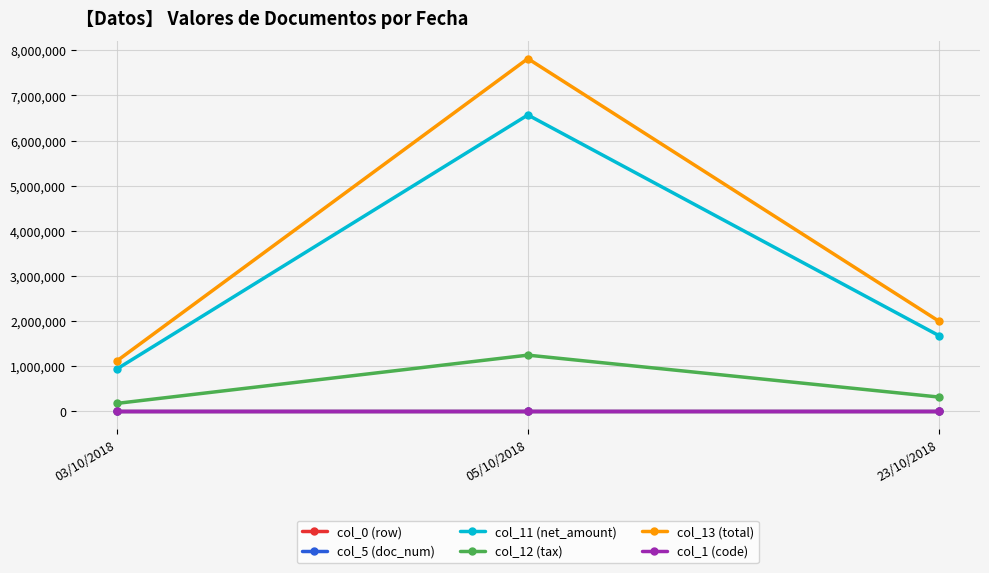

Which series has the widest spread of values?

col_13 (total)